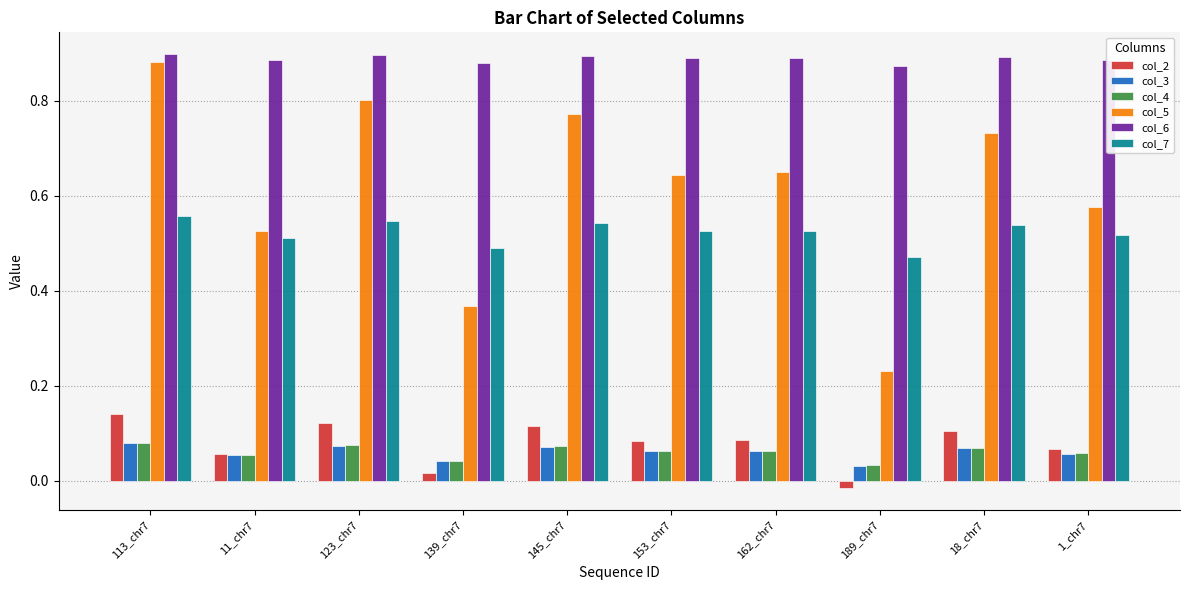

Count the col_7 values in the range 0 to 1.

10